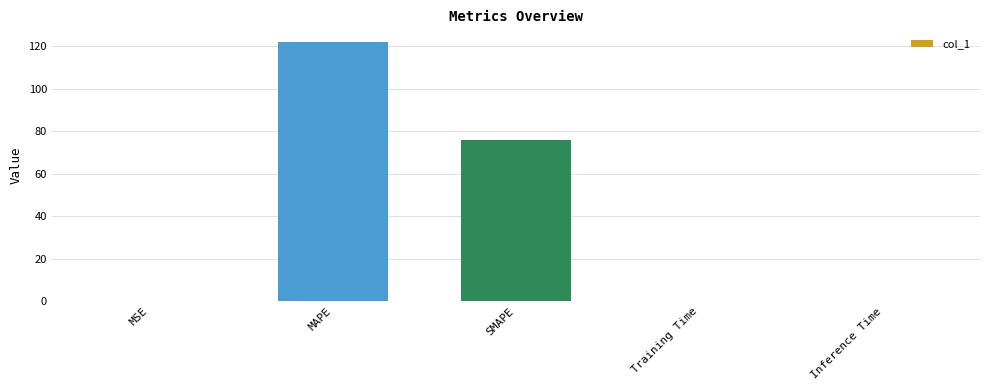

Are the bars horizontal?

No